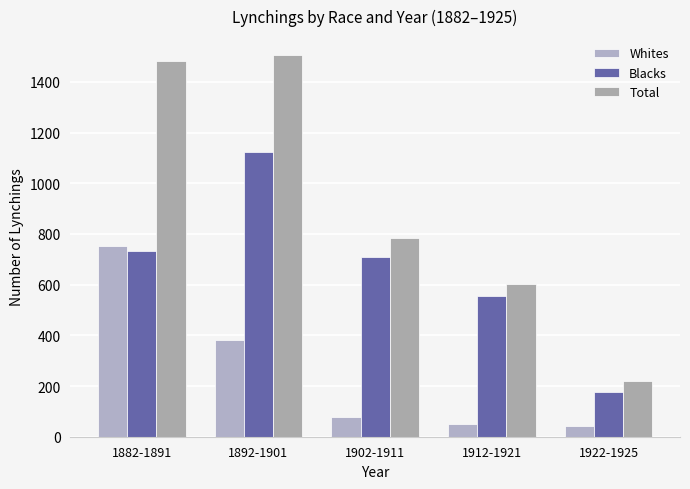

What is the total value across all series at 1922-1925?

442